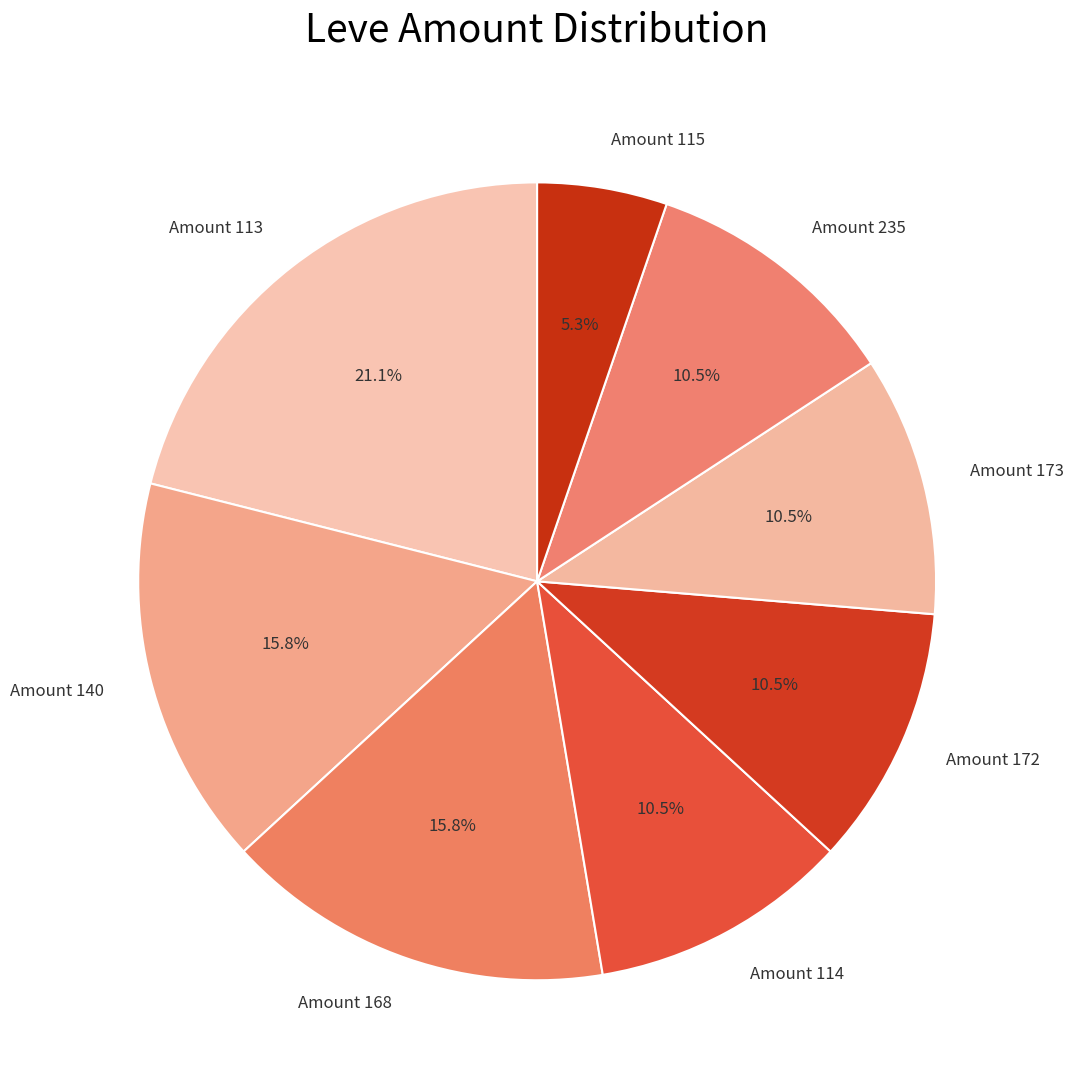

Does Amount 173 account for over 50% of the chart?

No